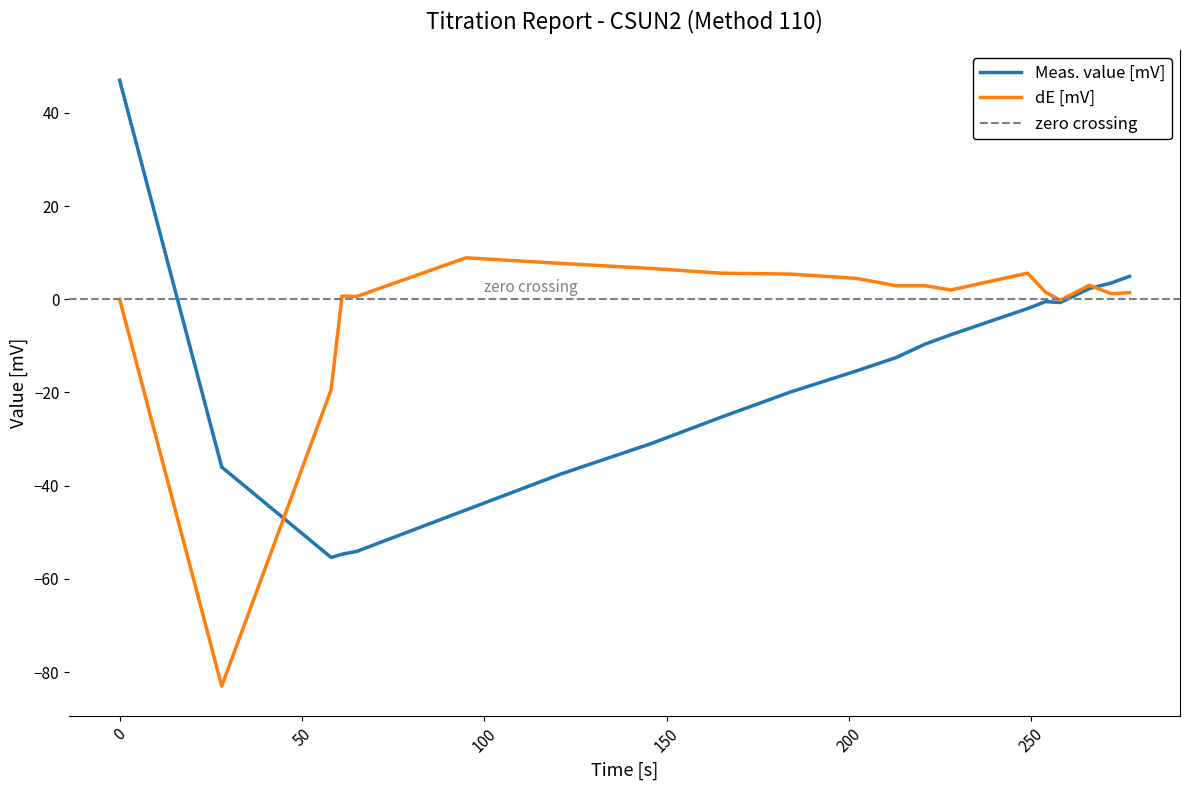

Reading left to right, transcribe all the data shown in this chart.

Meas. value [mV]: 47.0	-36.0	-55.4	-54.7	-54.1	-45.2	-37.5	-30.9	-25.3	-19.9	-15.4	-12.5	-9.6	-7.6	-2.0	-0.5	-0.7	2.3	3.5	4.9
dE [mV]: 0.0	-83.0	-19.4	0.7	0.6	8.9	7.7	6.6	5.6	5.4	4.5	2.9	2.9	2.0	5.6	1.5	-0.2	3.0	1.2	1.4